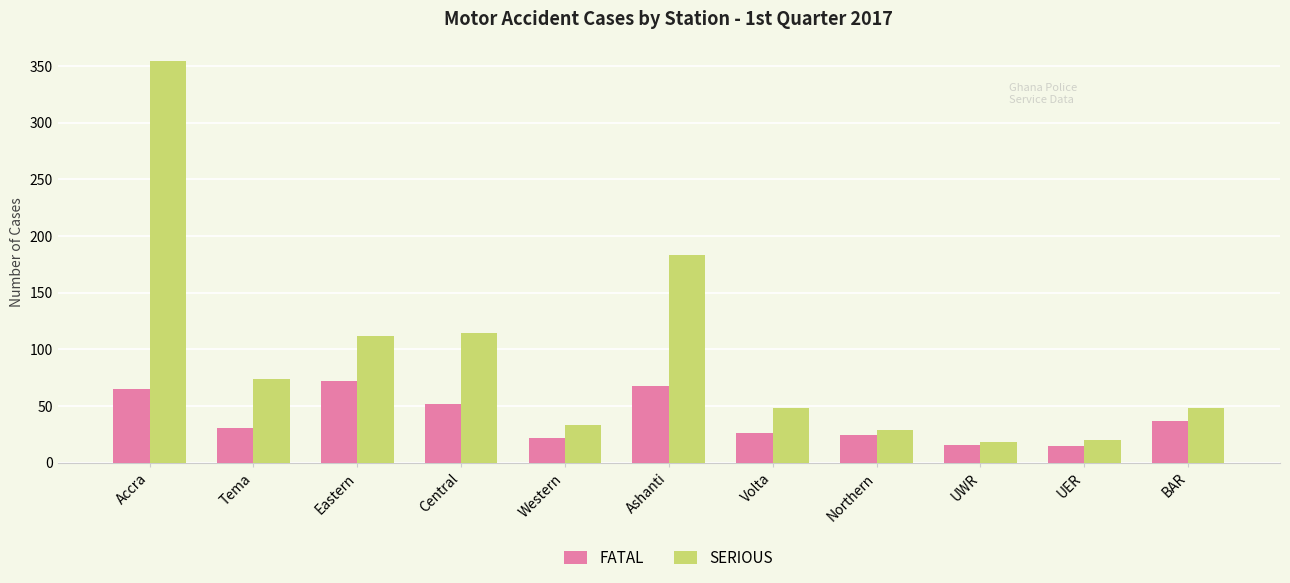

Which series changed the most between Ashanti and BAR?

SERIOUS